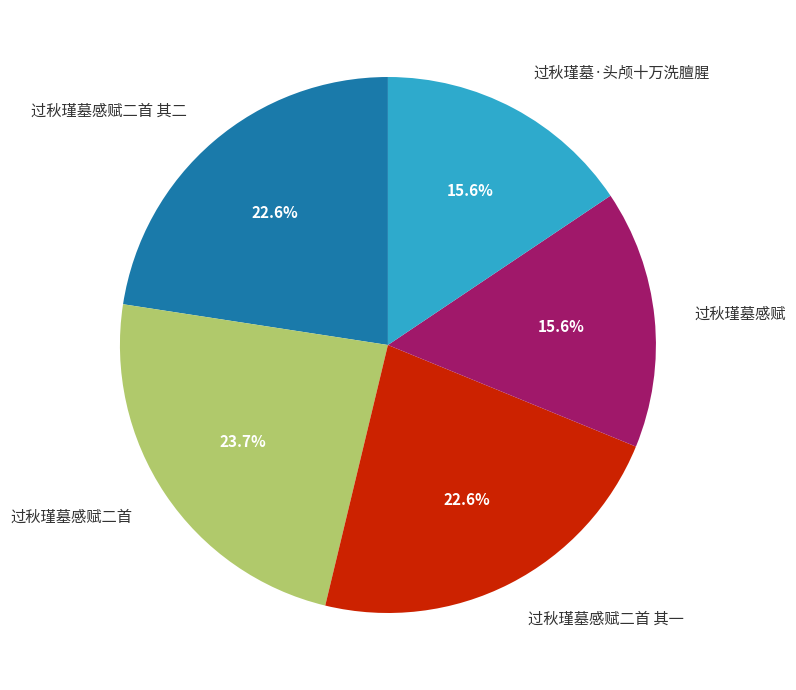

Count the number of slices in the pie.

5